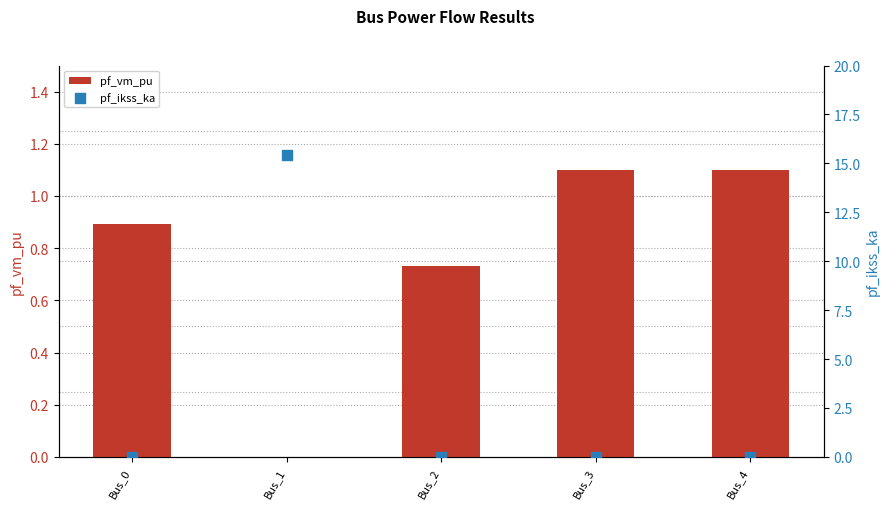

What is the total value across all series at Bus_2?

0.7